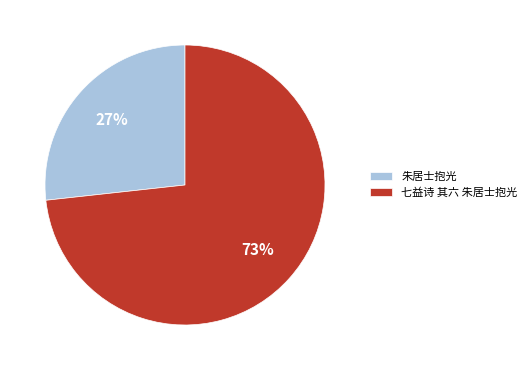

To the nearest percent, what percentage of the pie is 朱居士抱光?

27%